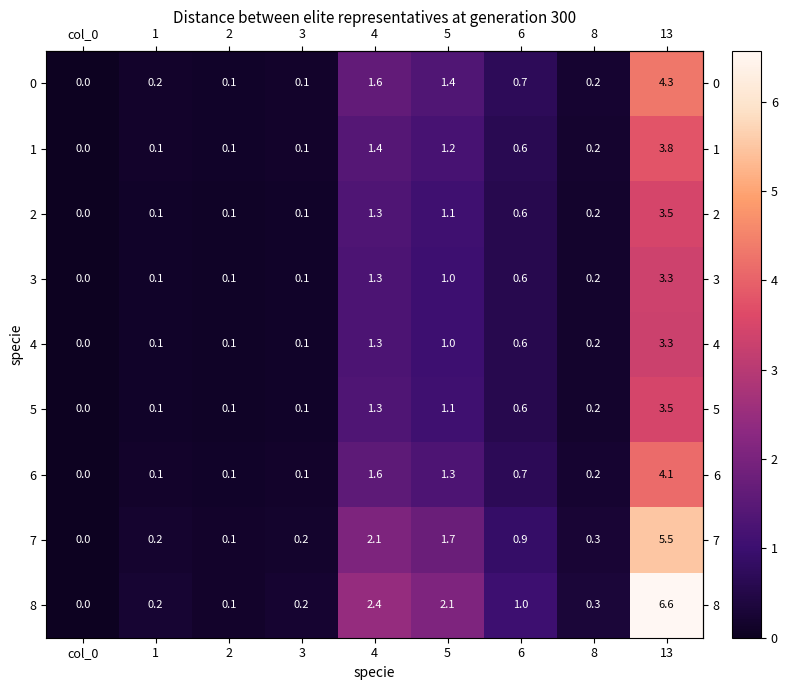

At which category does the chart reach its minimum across all series?

col_0